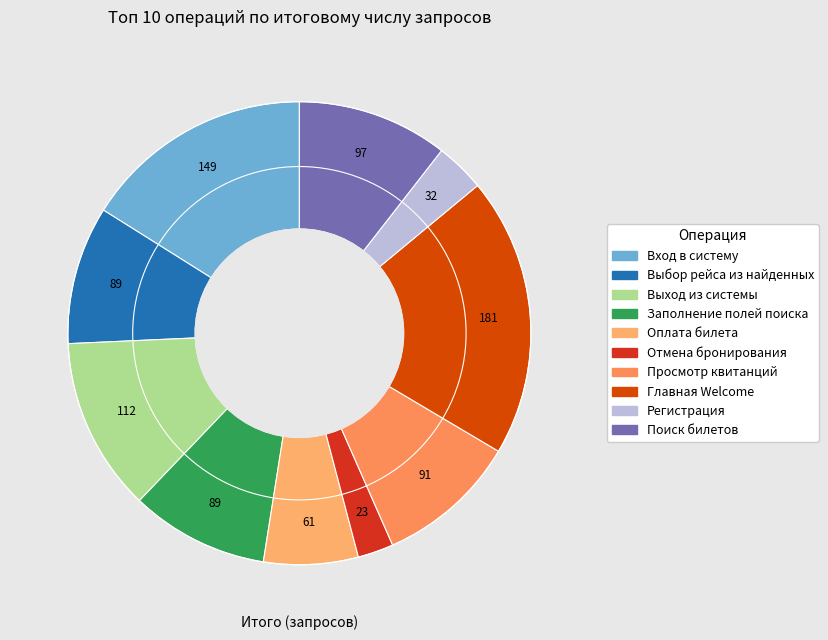

Which has a higher value, Вход в систему or Выход из системы?

Вход в систему